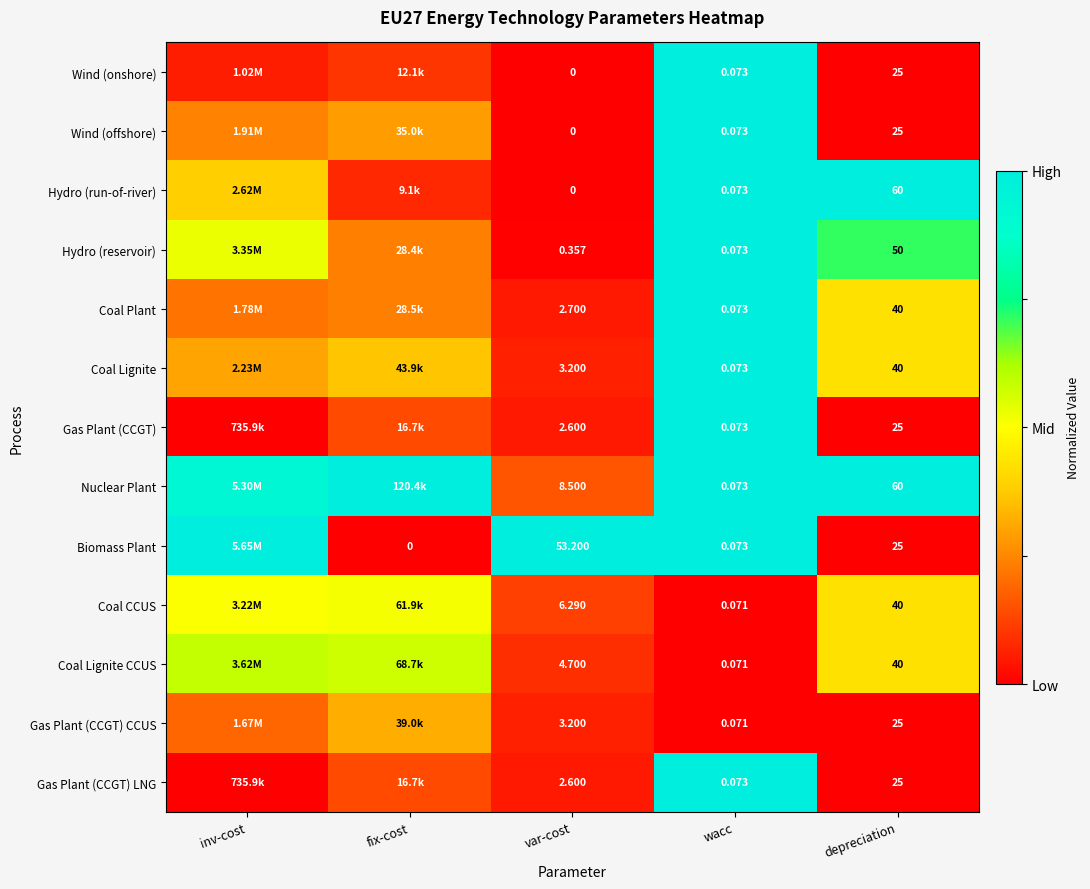

Between var-cost and wacc, which series saw the biggest shift?

Biomass Plant